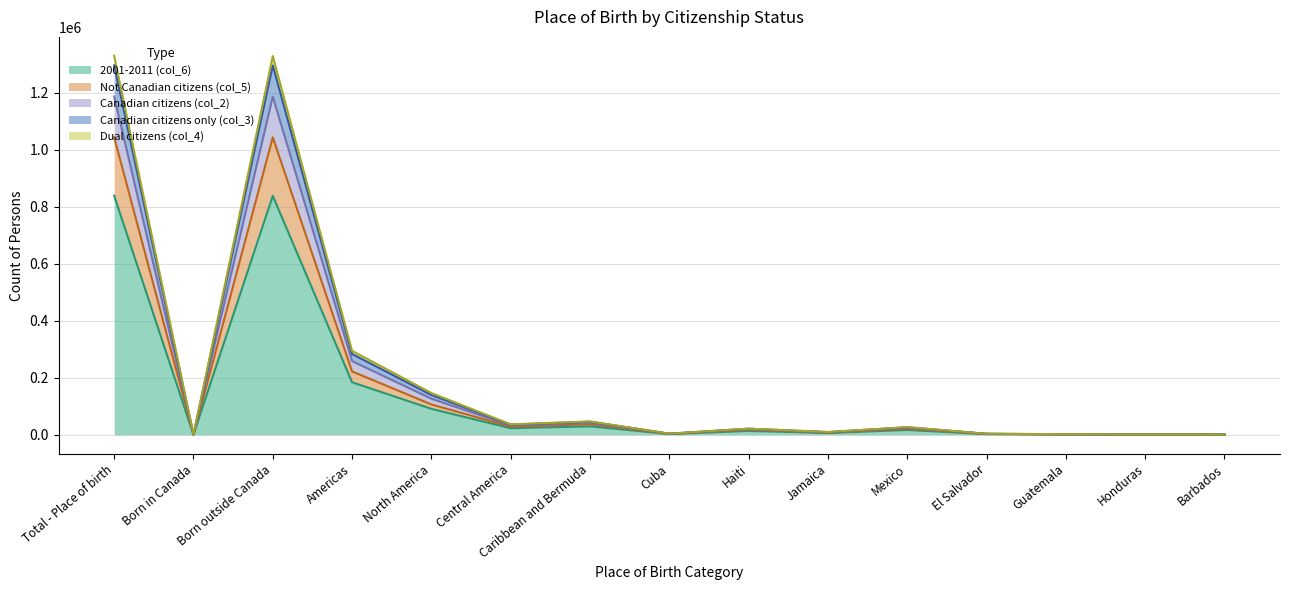

In Canadian citizens only (col_3), how many points are lower than both neighbors (excluding endpoints)?

4